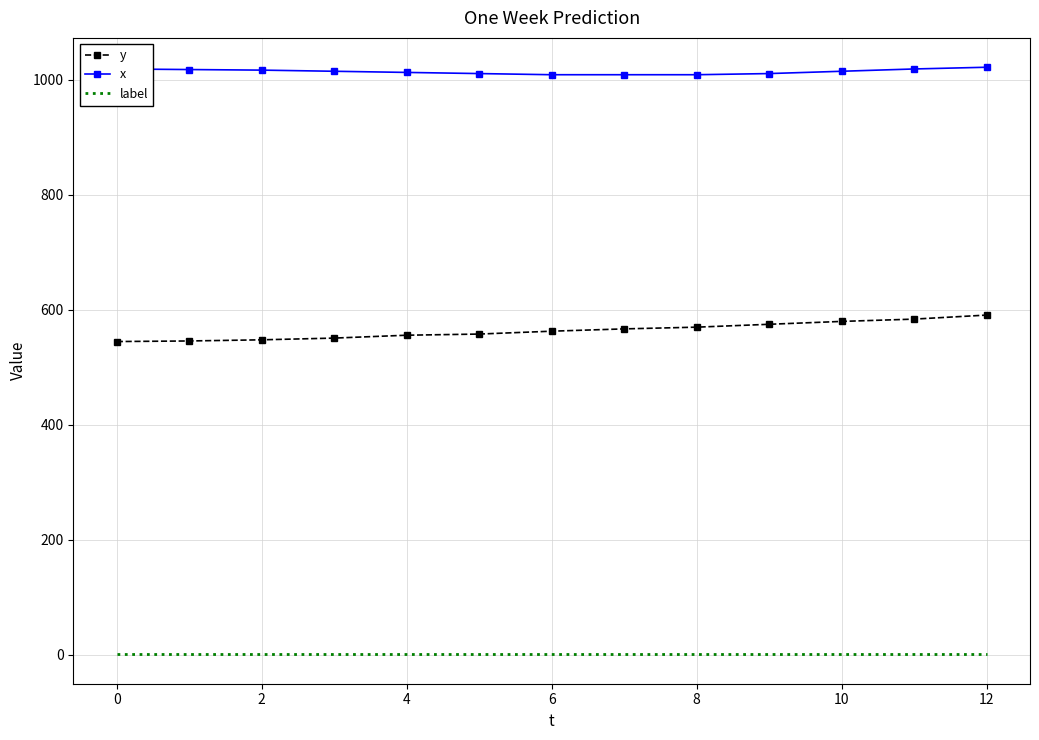

List the series in order of their peak value, highest first.

x, y, label